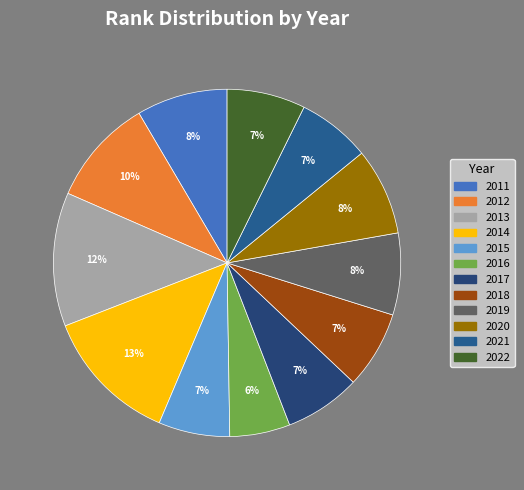

Combined, do 2018 and 2014 account for over 50%?

No